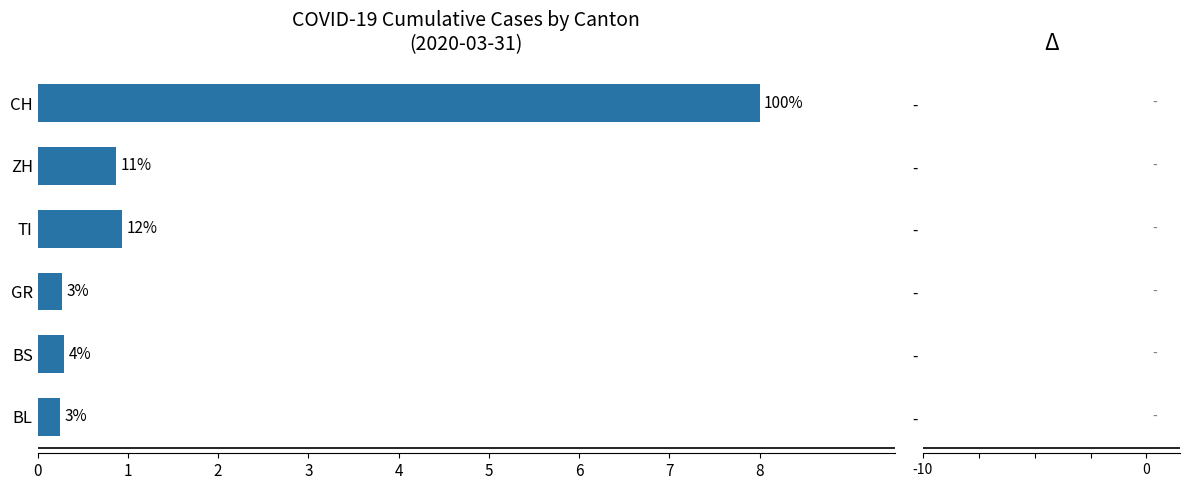

Between GR and ZH, which is larger?

ZH